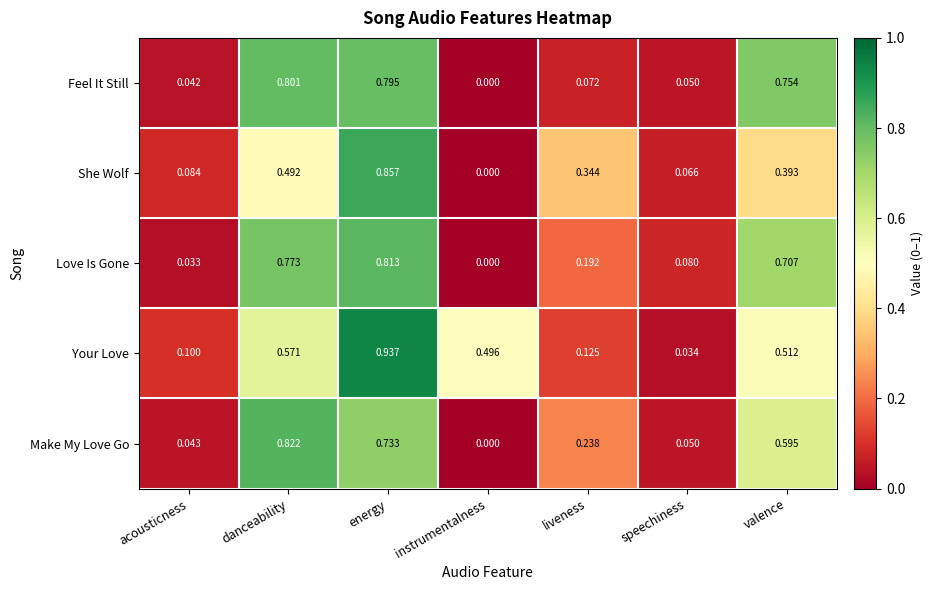

At which category does the chart reach its minimum across all series?

instrumentalness